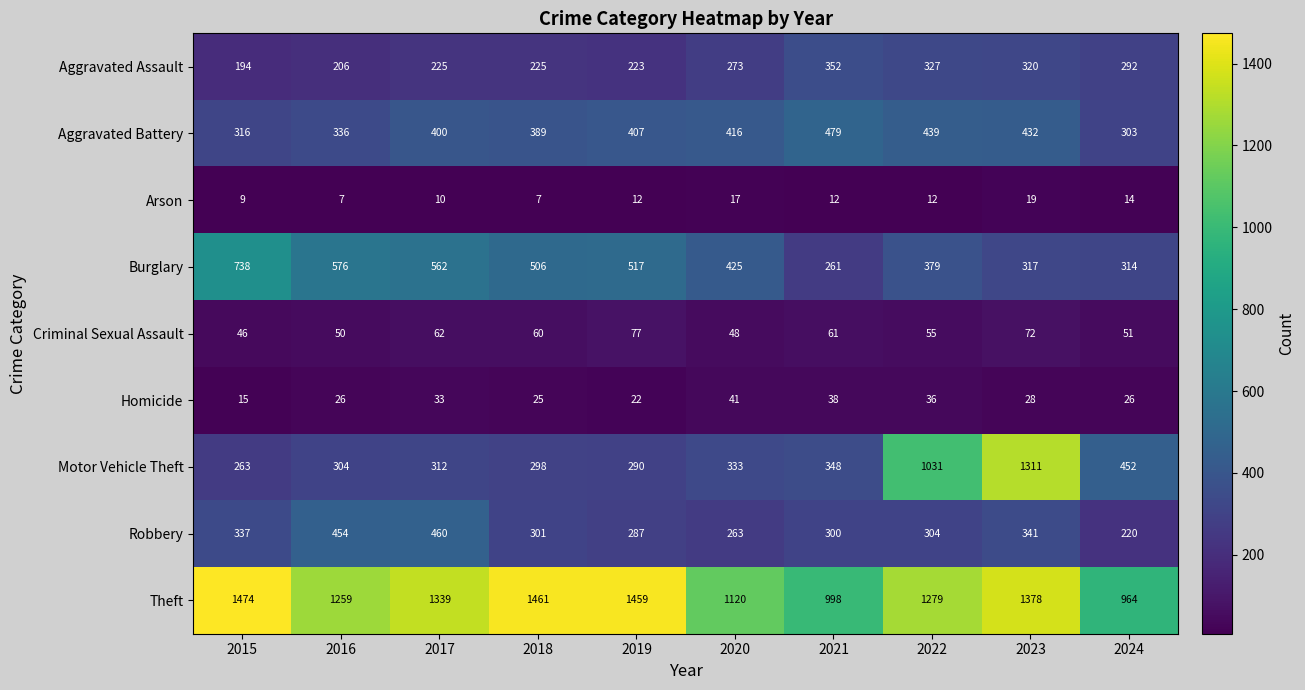

How many data points does each series have?

10